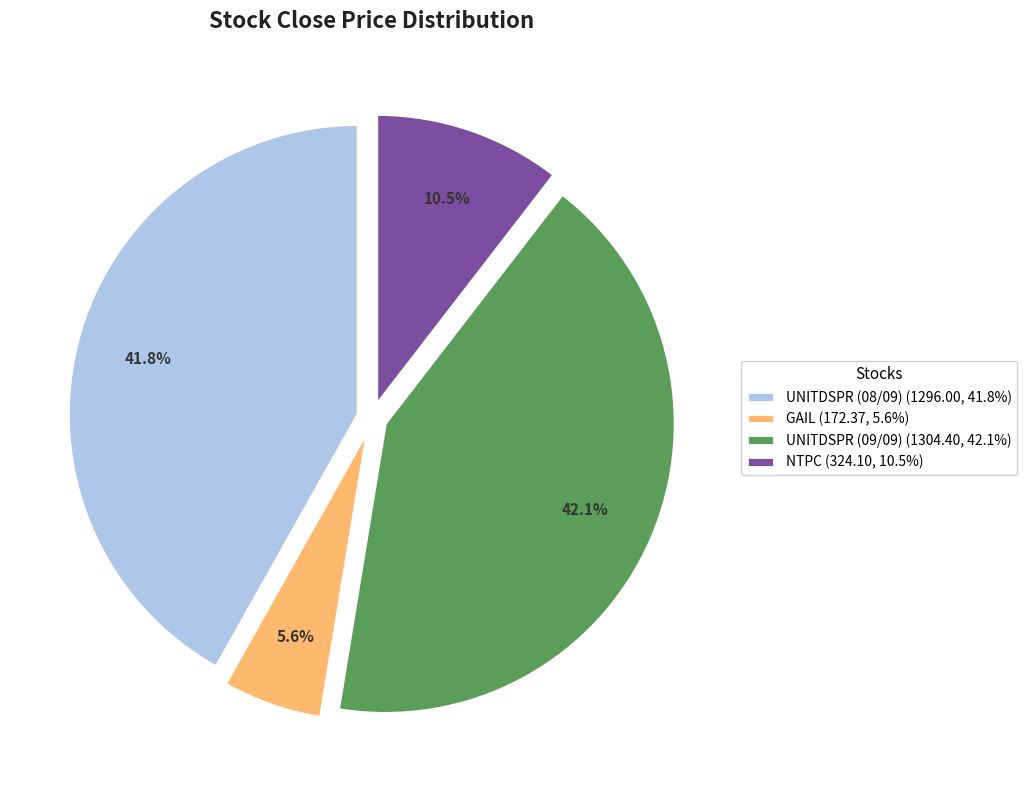

To the nearest percent, what is the average slice percentage?

25%